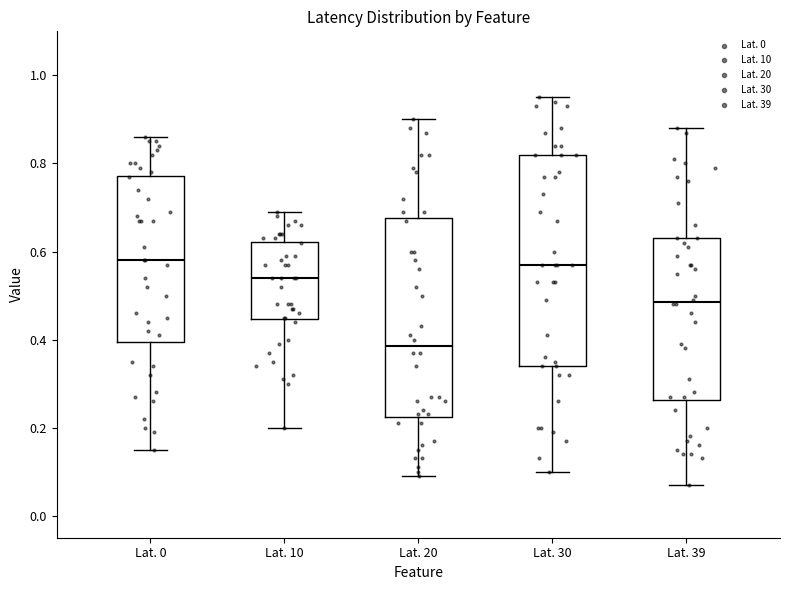

Which box's median line is the lowest?

Lat. 20